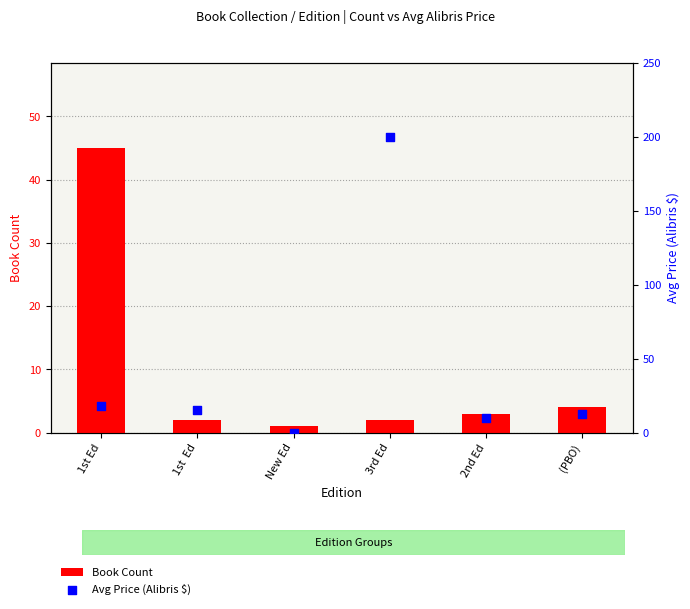

Is the value of Book Count at 1st Ed greater than the value of Avg Price (Alibris $) at New Ed?

Yes